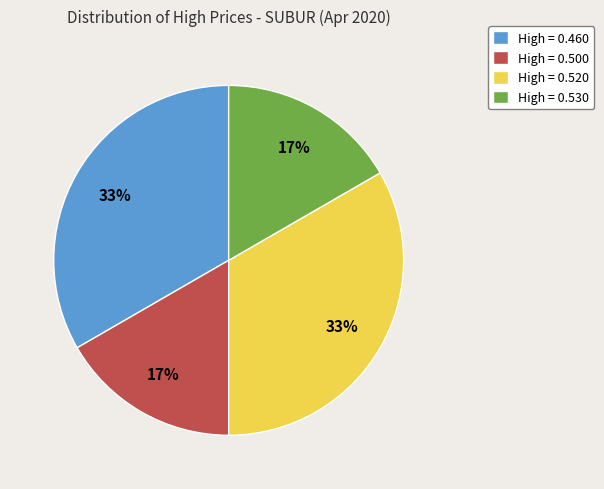

Does any single category account for the majority?

No